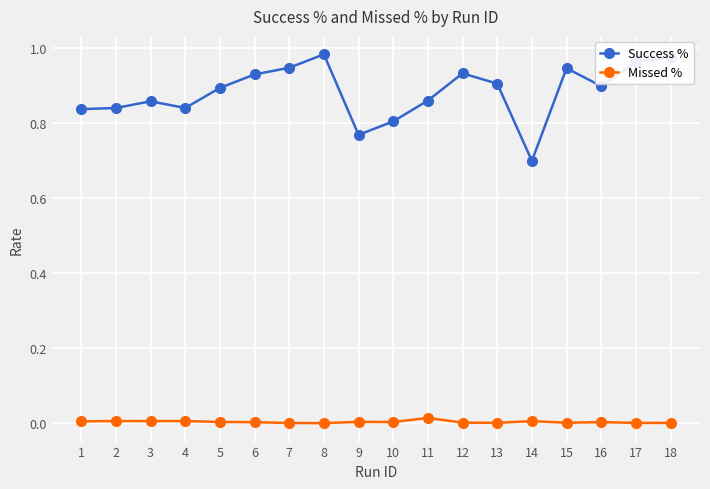

True or false: Success % and Missed % cross at least once.

False